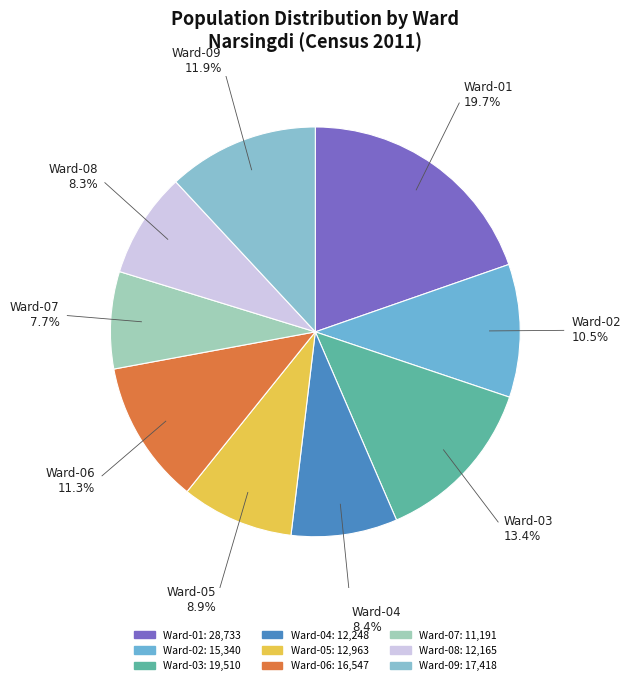

What is the ratio of the value at Ward-05 to the value at Ward-03?

0.7